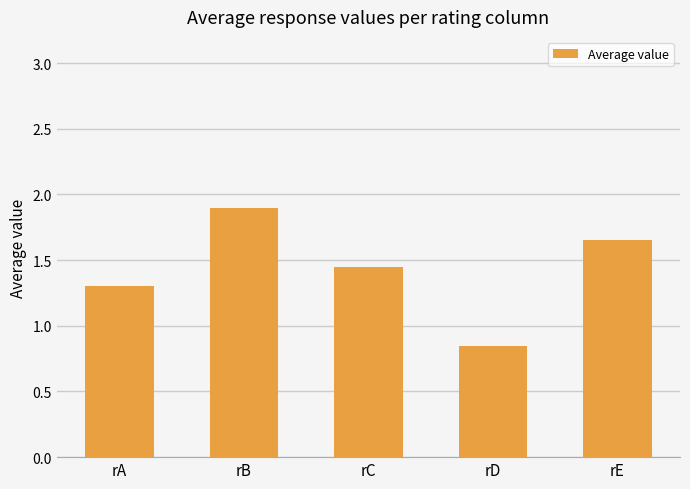

The chart shows a value of 1.9 at rB. True or false?

True